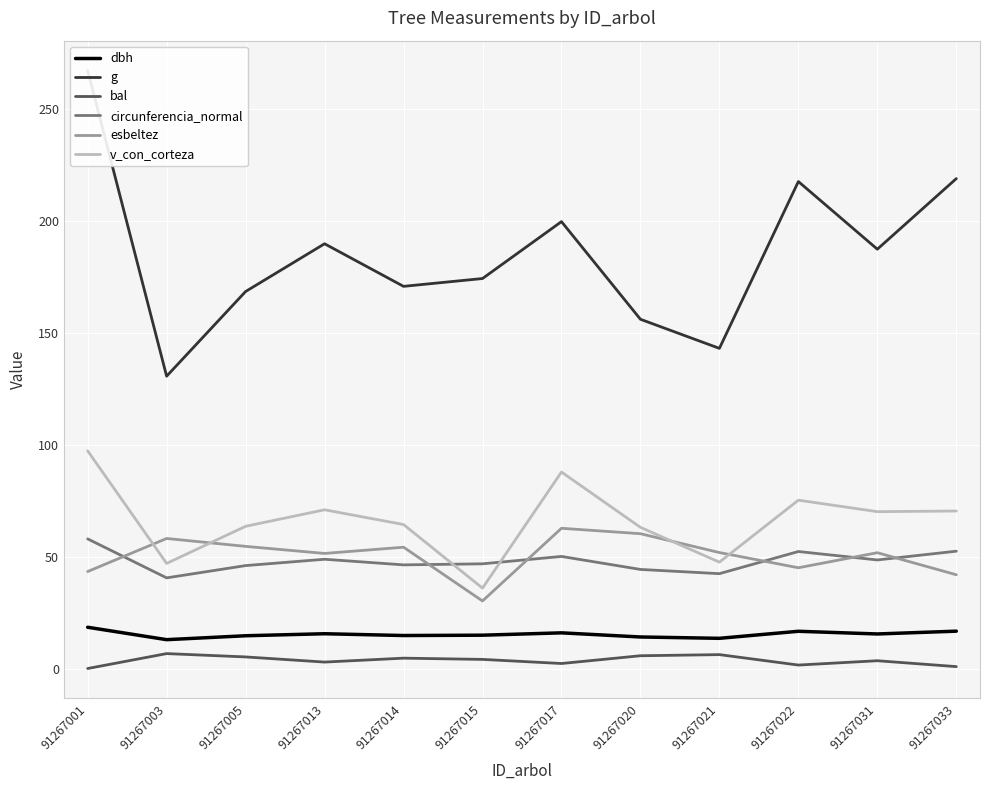

Reading right to left, transcribe all the data shown in this chart.

dbh: 16.7	15.4	16.6	13.5	14.1	15.9	14.9	14.8	15.6	14.7	12.9	18.4
g: 219.0	187.5	217.7	143.1	156.2	199.8	174.4	170.9	189.9	168.6	130.7	267.4
bal: 0.8	3.5	1.6	6.2	5.7	2.2	4.1	4.6	2.9	5.2	6.7	0.0
circunferencia_normal: 52.5	48.5	52.3	42.4	44.3	50.1	46.8	46.3	48.9	46.0	40.5	58.0
esbeltez: 41.9	51.8	45.0	51.9	60.3	62.7	30.2	54.2	51.5	54.6	58.1	43.4
v_con_corteza: 70.4	70.1	75.3	47.5	63.1	87.8	36.0	64.4	71.0	63.6	47.0	97.3